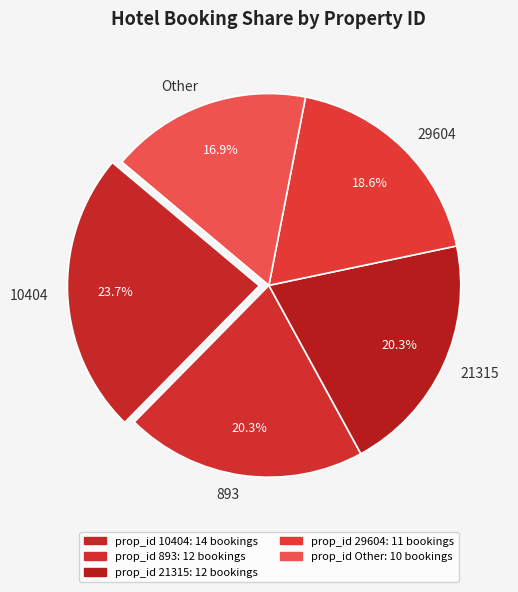

Is there any slice that represents more than half of the pie?

No